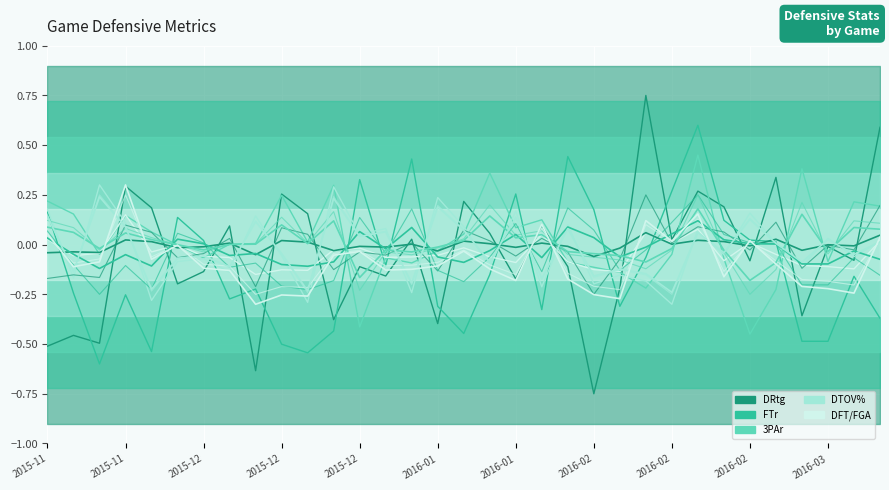

The value of DFT/FGA at 2016-01 is -0.0. True or false?

False